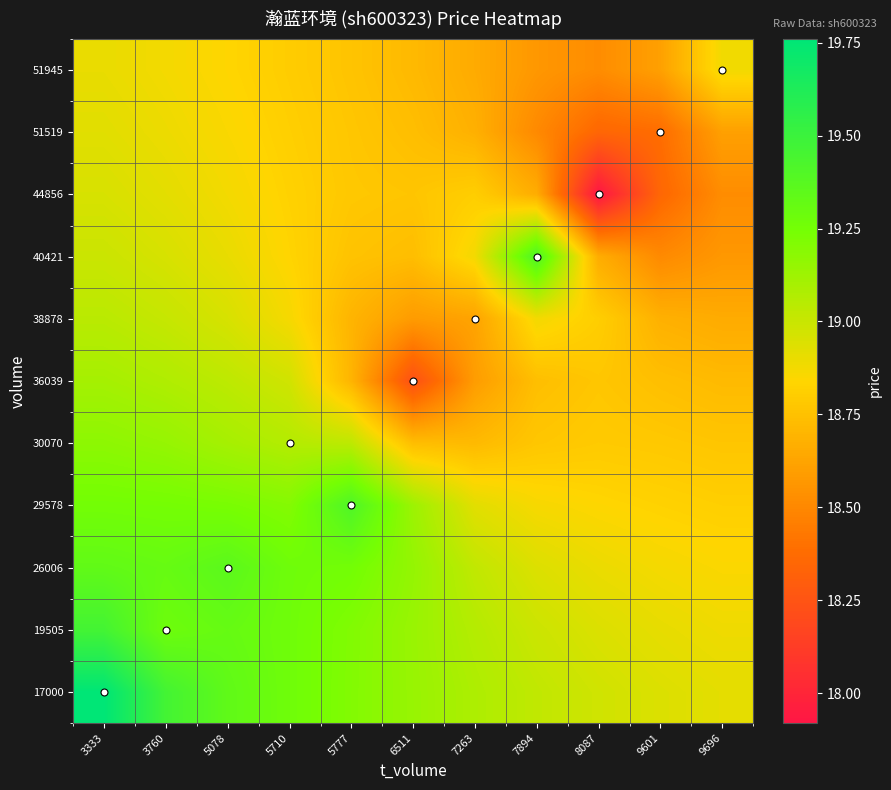

Reading left to right, transcribe all the data shown in this chart.

17000: 3333=19.8	3760=19.5	5078=19.3	5710=19.3	5777=19.2	6511=19.1	7263=19.1	7894=19.0	8087=19.0	9601=18.9	9696=18.9
19505: 3333=19.5	3760=19.3	5078=19.3	5710=19.3	5777=19.2	6511=19.1	7263=19.1	7894=19.0	8087=18.9	9601=18.9	9696=18.9
26006: 3333=19.3	3760=19.3	5078=19.4	5710=19.3	5777=19.3	6511=19.2	7263=19.0	7894=18.9	8087=18.9	9601=18.9	9696=18.9
29578: 3333=19.3	3760=19.2	5078=19.2	5710=19.2	5777=19.4	6511=19.1	7263=18.9	7894=18.9	8087=18.8	9601=18.8	9696=18.8
30070: 3333=19.2	3760=19.1	5078=19.1	5710=19.1	5777=19.0	6511=18.7	7263=18.7	7894=18.8	8087=18.8	9601=18.8	9696=18.8
36039: 3333=19.1	3760=19.1	5078=19.0	5710=19.0	5777=18.7	6511=18.2	7263=18.6	7894=18.7	8087=18.8	9601=18.7	9696=18.7
38878: 3333=19.0	3760=19.0	5078=19.0	5710=18.9	5777=18.7	6511=18.6	7263=18.6	7894=18.9	8087=18.8	9601=18.7	9696=18.7
40421: 3333=19.0	3760=19.0	5078=18.9	5710=18.8	5777=18.8	6511=18.7	7263=18.9	7894=19.4	8087=18.7	9601=18.5	9696=18.6
44856: 3333=19.0	3760=18.9	5078=18.9	5710=18.8	5777=18.8	6511=18.8	7263=18.8	7894=18.7	8087=17.9	9601=18.4	9696=18.5
51519: 3333=18.9	3760=18.9	5078=18.9	5710=18.8	5777=18.8	6511=18.7	7263=18.7	7894=18.5	8087=18.4	9601=18.4	9696=18.6
51945: 3333=18.9	3760=18.9	5078=18.8	5710=18.8	5777=18.8	6511=18.7	7263=18.7	7894=18.6	8087=18.5	9601=18.6	9696=18.9